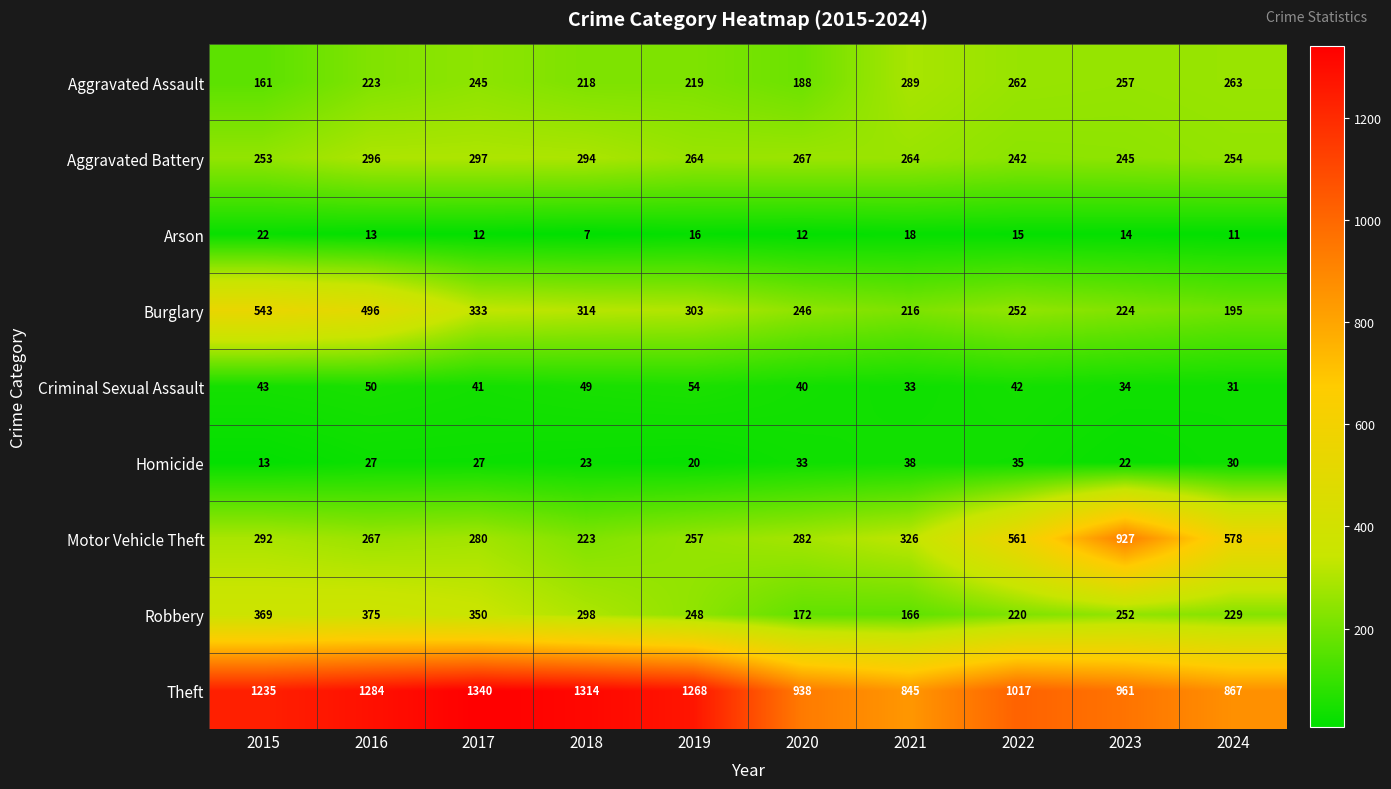

What is the total value across all series at 2023?

2936